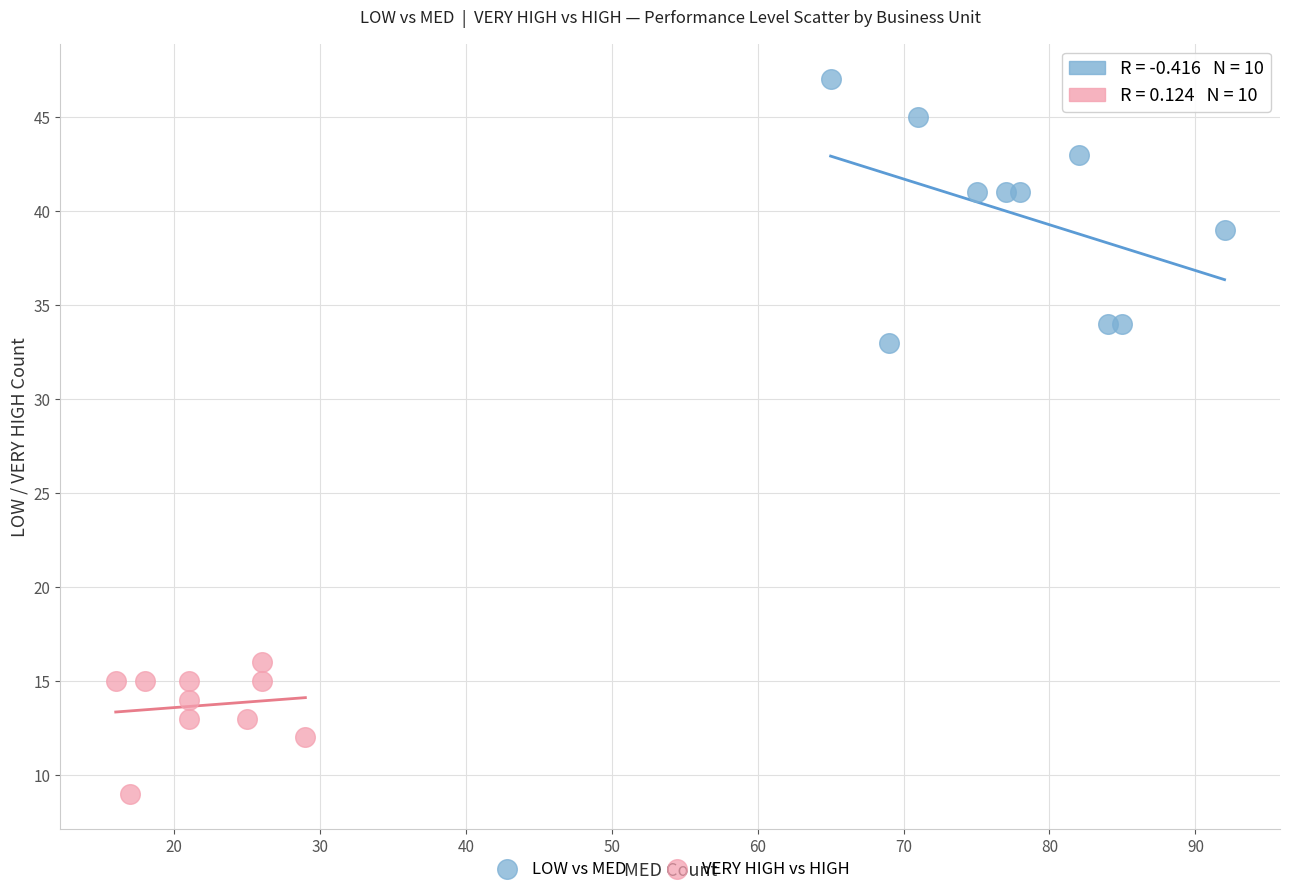

Which series has the widest spread of Y values?

LOW vs MED